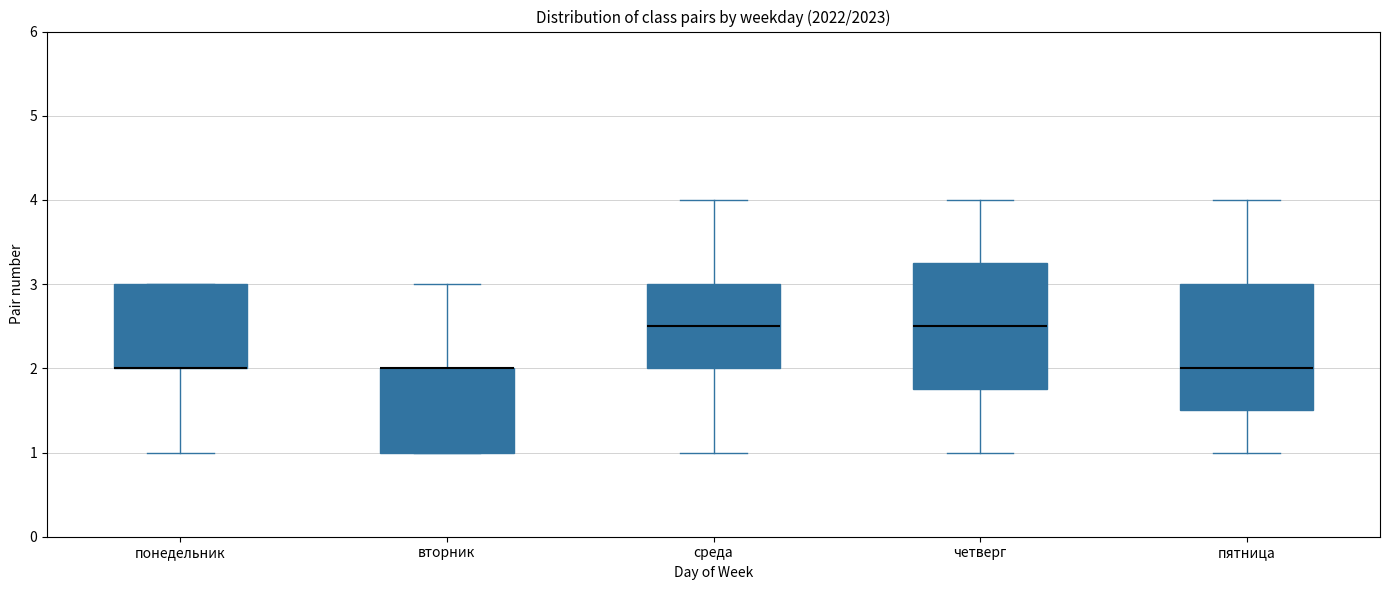

Reading left to right, transcribe this box plot: for each box, give where its median line is, the range the box spans, and where its two whiskers end, as read against the y-axis. The values are not printed on the chart, so give them approximately, as read against the axis.

понедельник: median 2.0 (drawn on the box's lower edge), box 2.0 to 3.0, whiskers 1.0 to 3.0
вторник: median 2.0 (drawn on the box's upper edge), box 1.0 to 2.0, whiskers 1.0 to 3.0
среда: median 2.5, box 2.0 to 3.0, whiskers 1.0 to 4.0
четверг: median 2.5, box 1.8 to 3.3, whiskers 1.0 to 4.0
пятница: median 2.0, box 1.5 to 3.0, whiskers 1.0 to 4.0